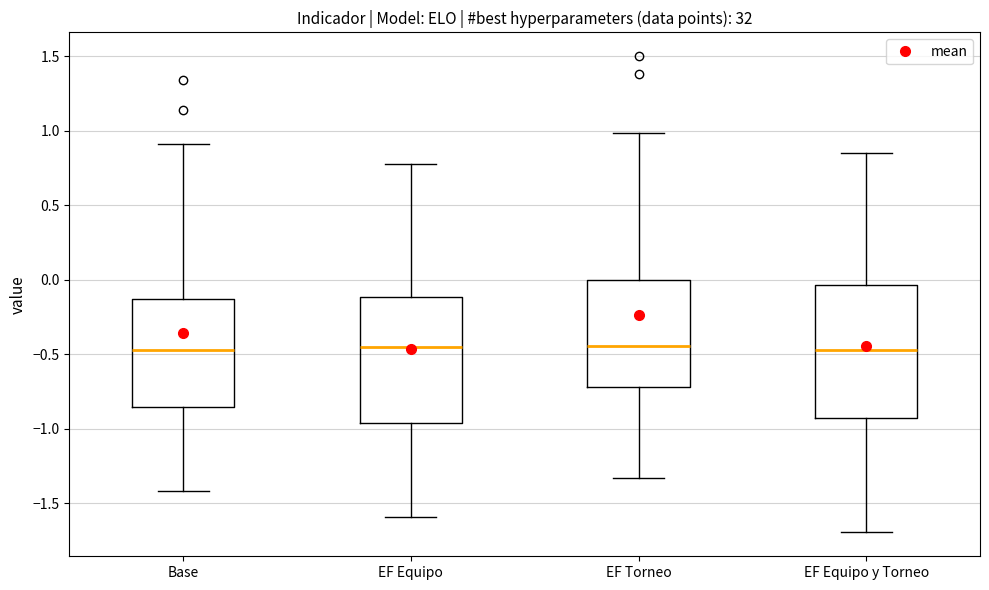

Where does the lower whisker of the box for EF Torneo end on the y-axis? The values are not printed on the chart, so give them approximately, as read against the axis.

-1.35